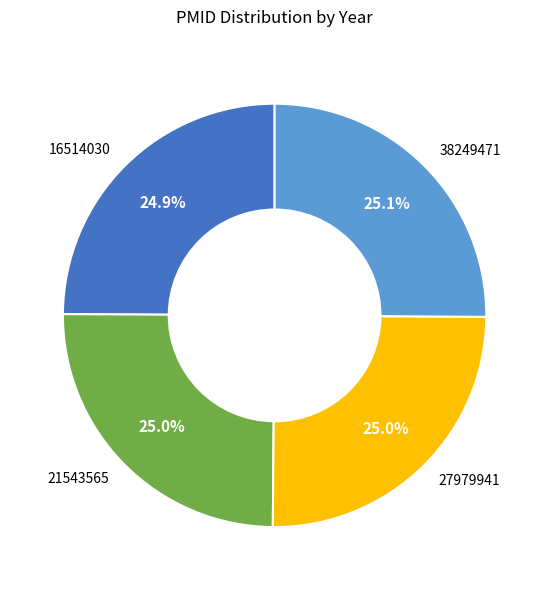

What is the ratio of the value at 16514030 to the value at 27979941?

1.0